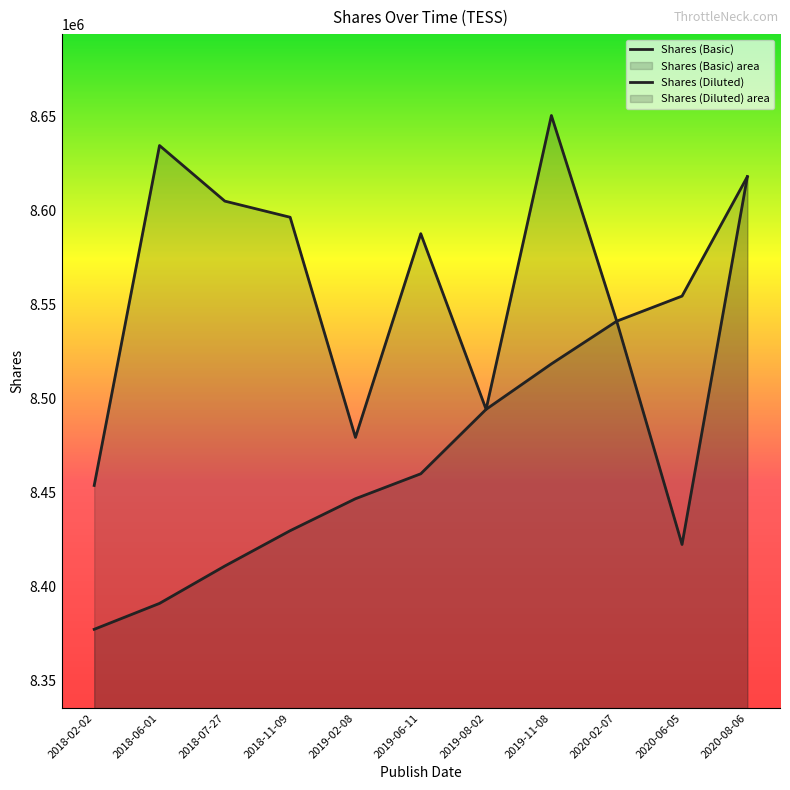

Which series has the widest spread of values?

Shares (Basic)